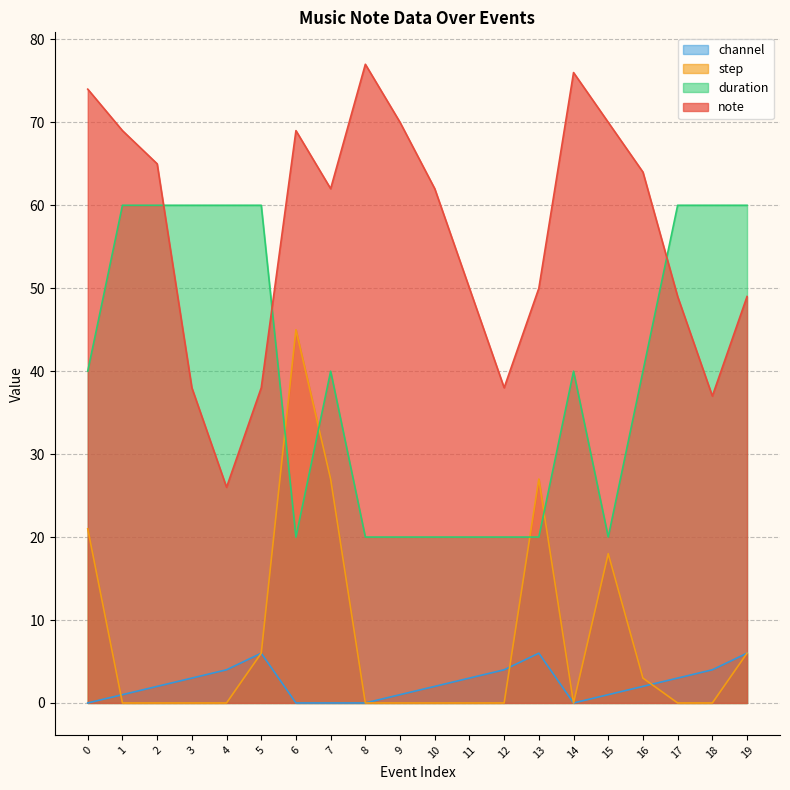

At which label does step reach its peak?

6